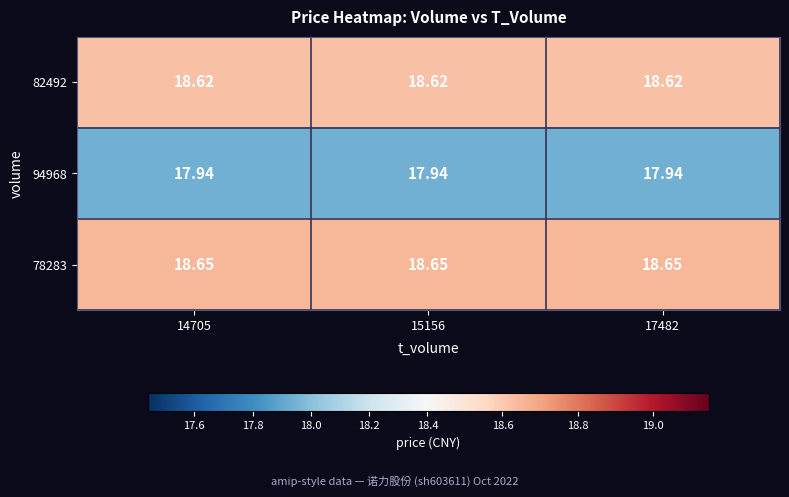

Is the value of 94968 at 14705 greater than the value of 78283 at 17482?

No